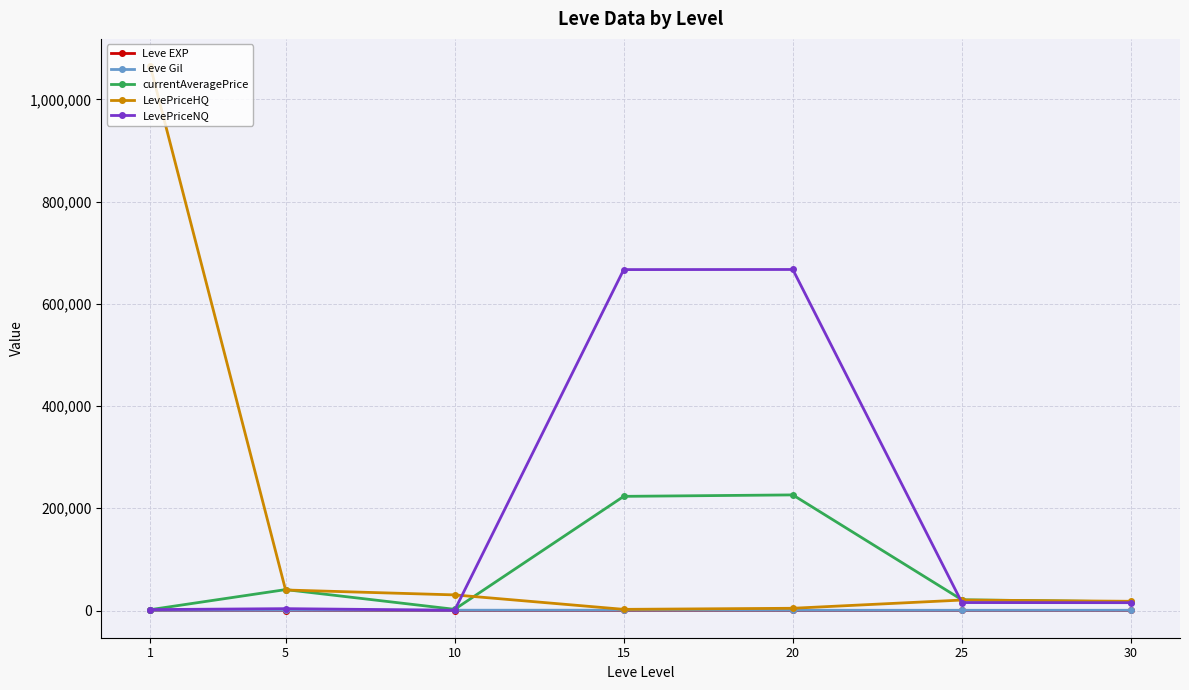

What is the maximum value shown in the chart?

1064945.0